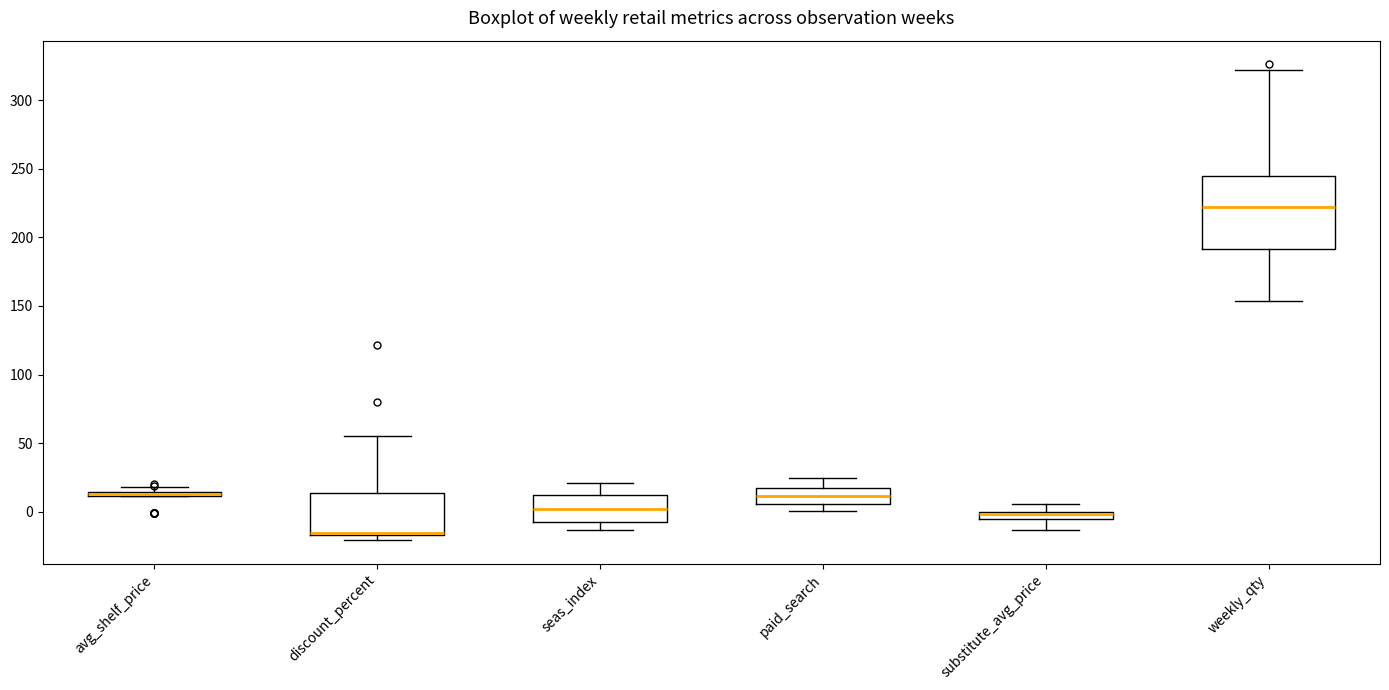

Where is the lower edge of the box for discount_percent on the y-axis? The values are not printed on the chart, so give them approximately, as read against the axis.

-15